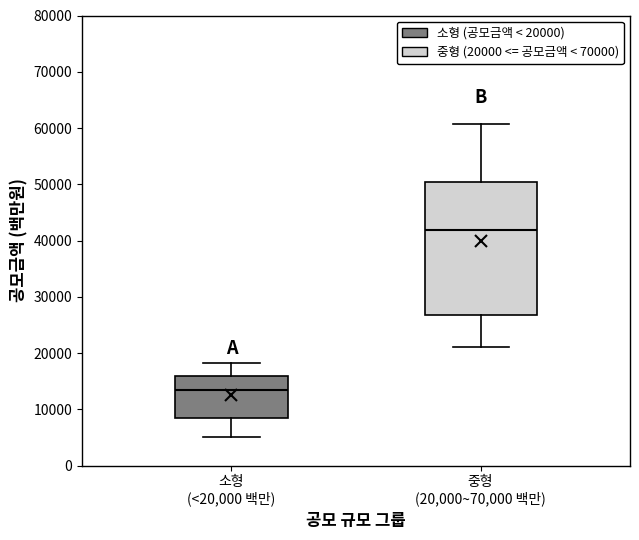

Which box has the highest median line?

중형 (20,000~70,000 백만)